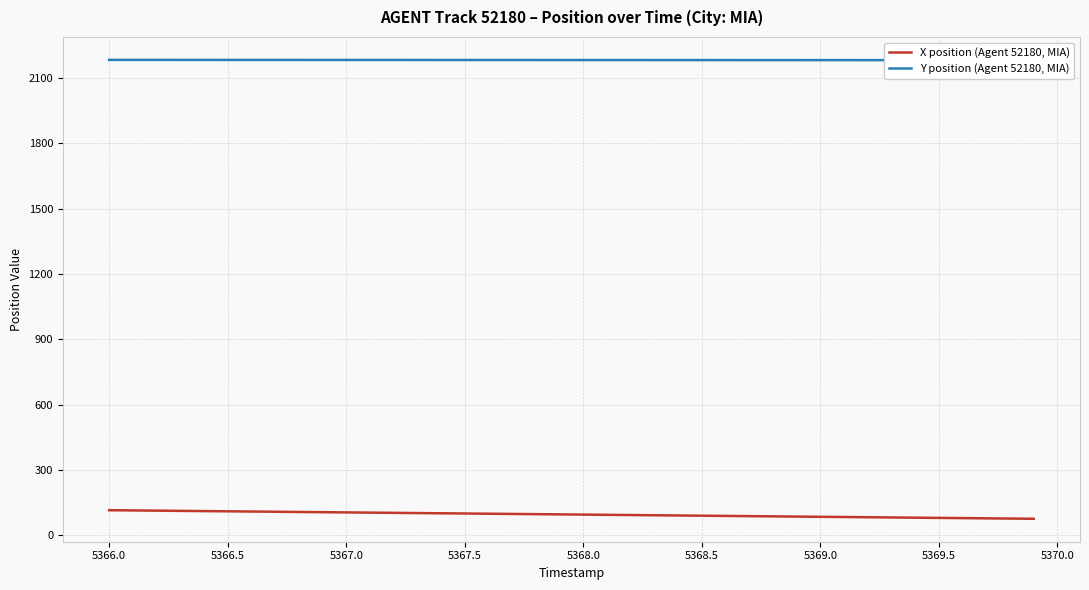

What is the lowest value of the Y position (Agent 52180, MIA) series?

2182.7